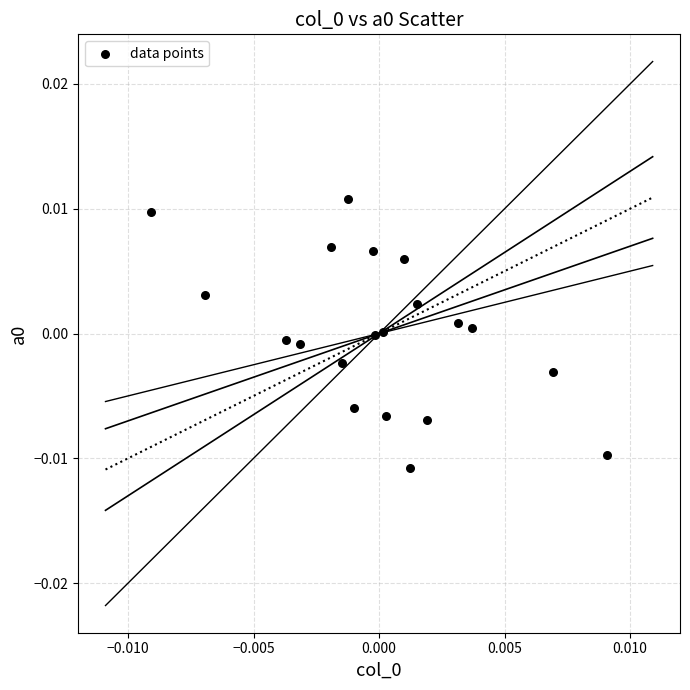

How many data points are displayed?

20